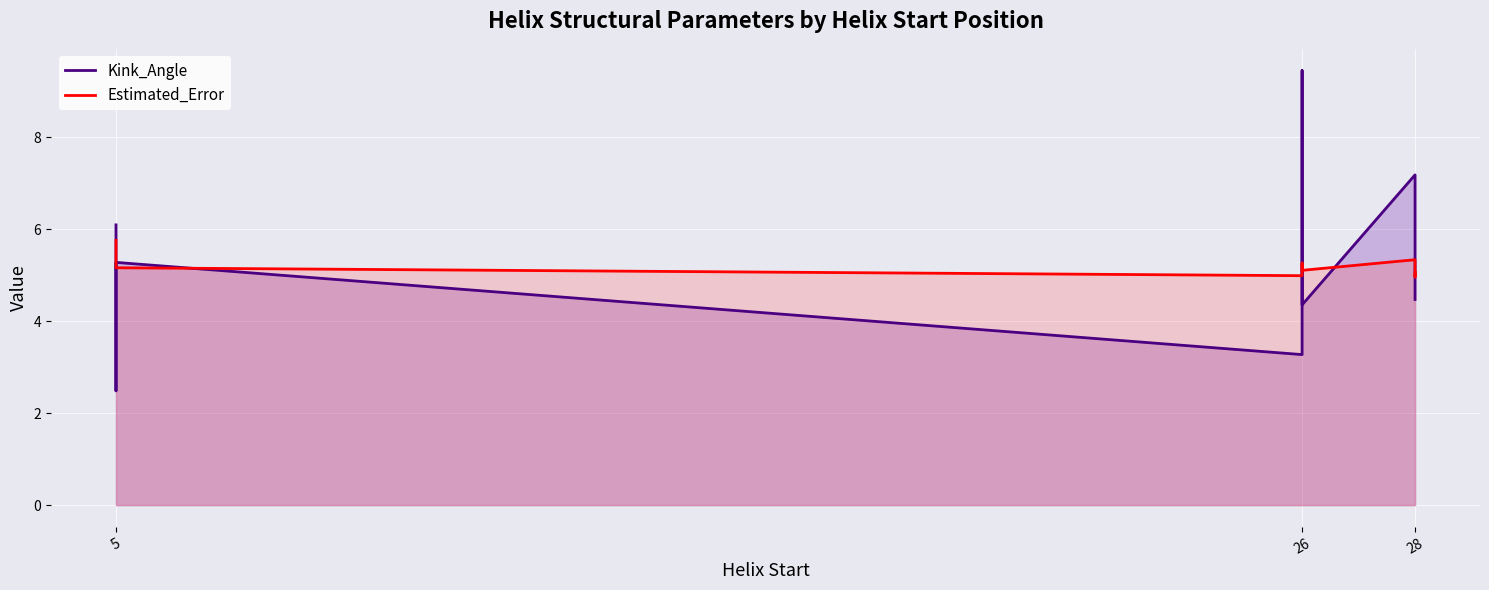

Is it true that Kink_Angle equals 3.6 at 28?

False